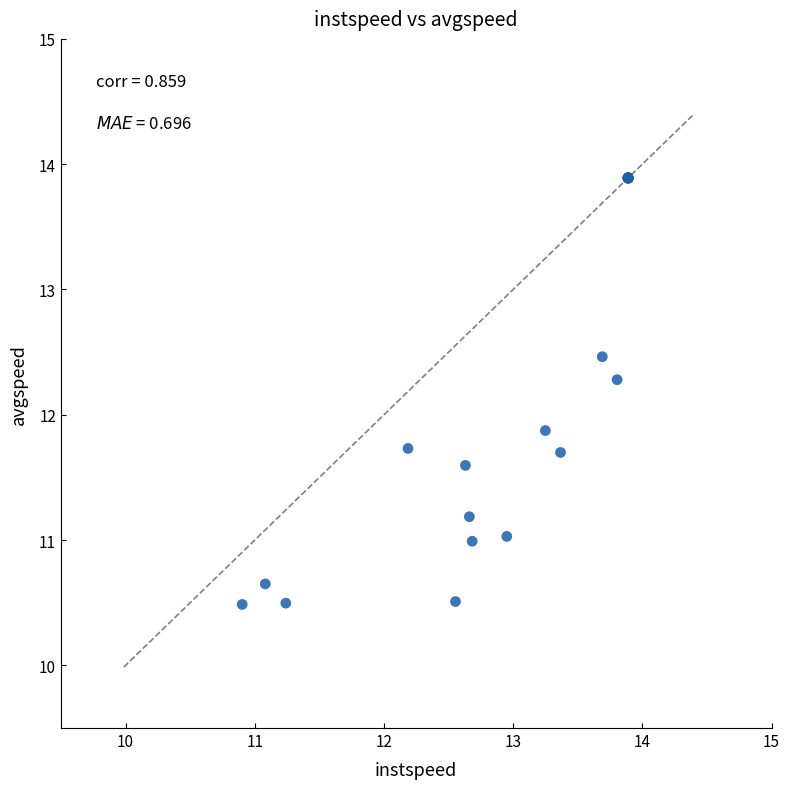

What Y value in the scatter plot is closest to 12?

11.9